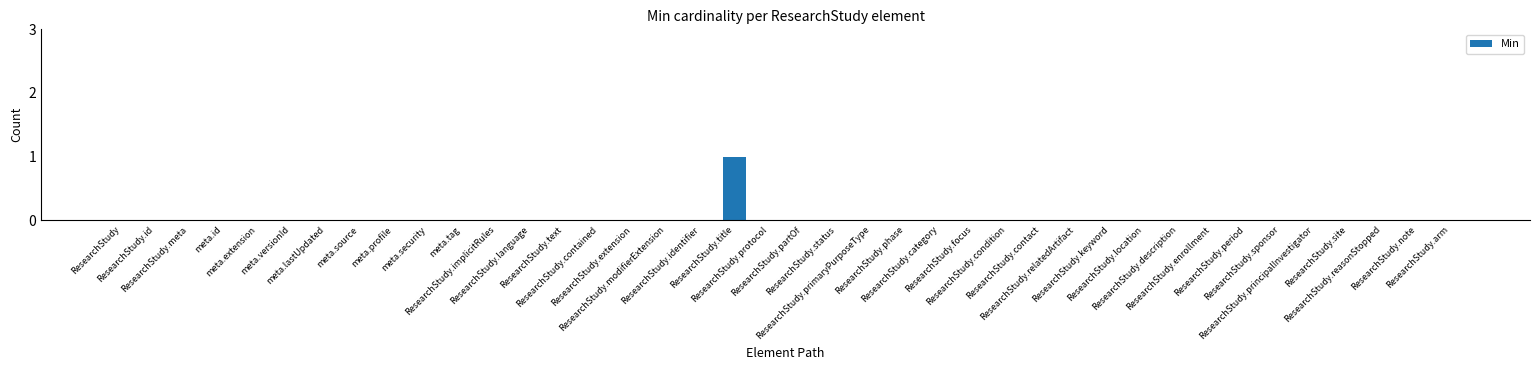

Are the bars horizontal?

No